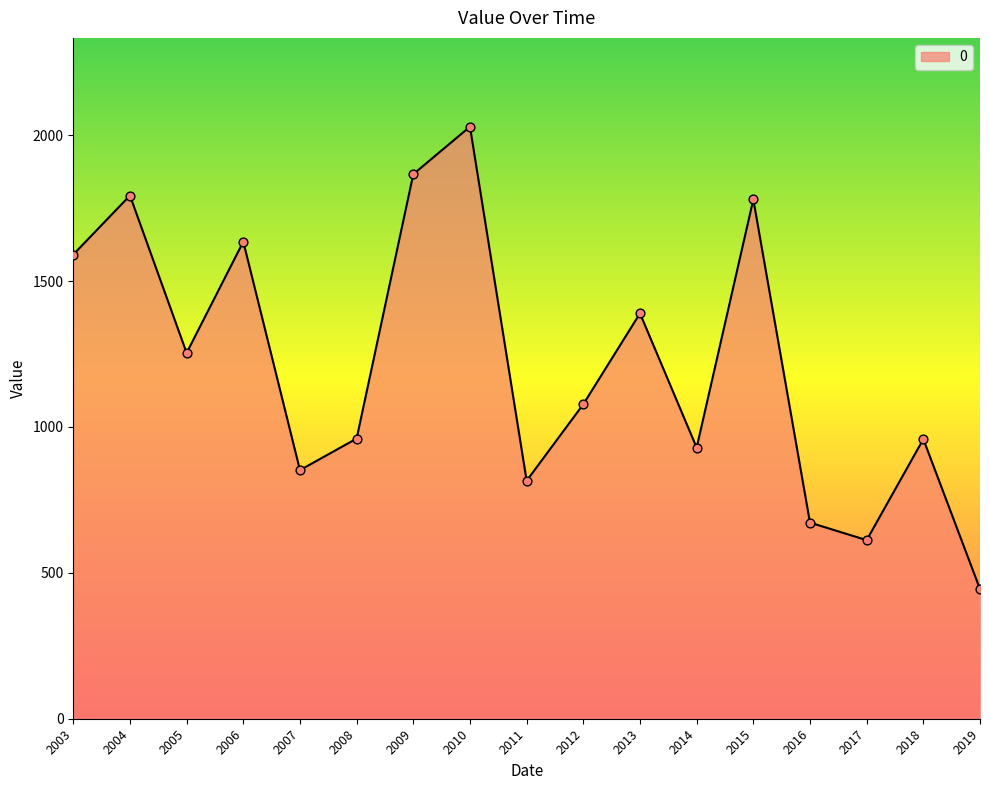

Approximately how many times larger is the value at 2010 compared to 2011?

2.5